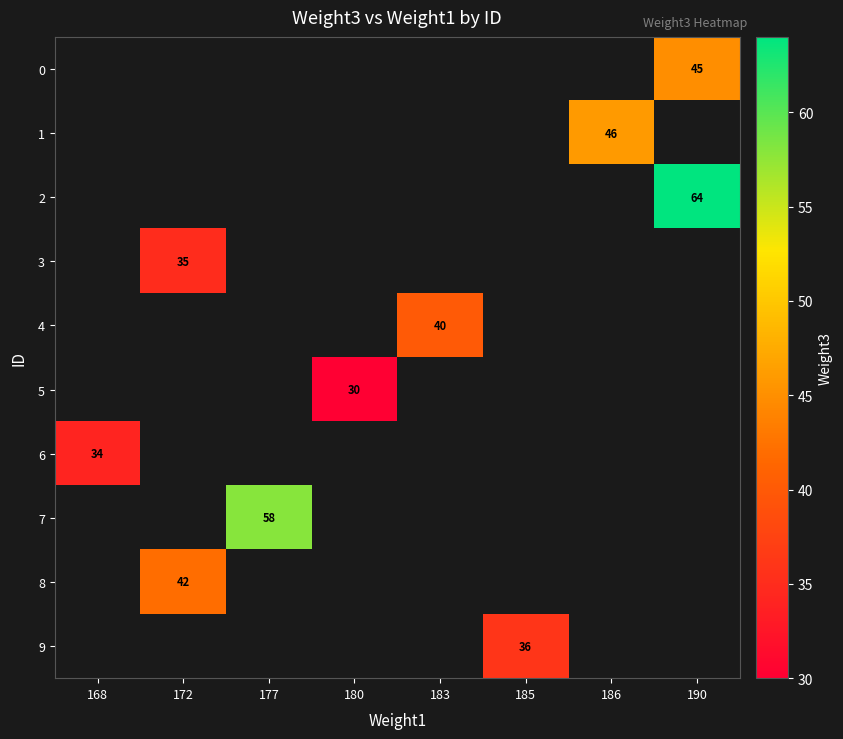

The 0 series shows 45 at 190. True or false?

True